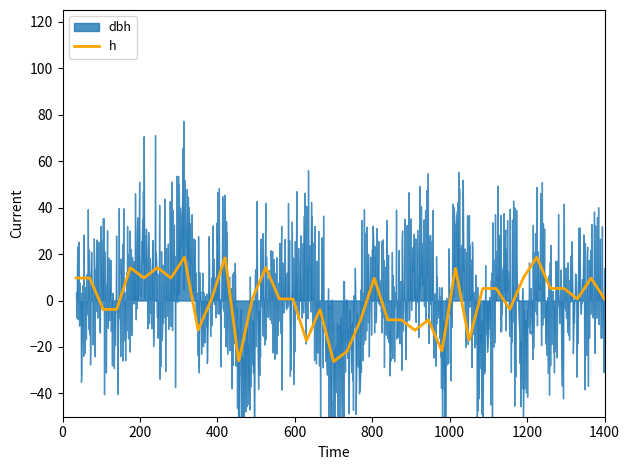

Which series has the largest range (max minus min)?

dbh